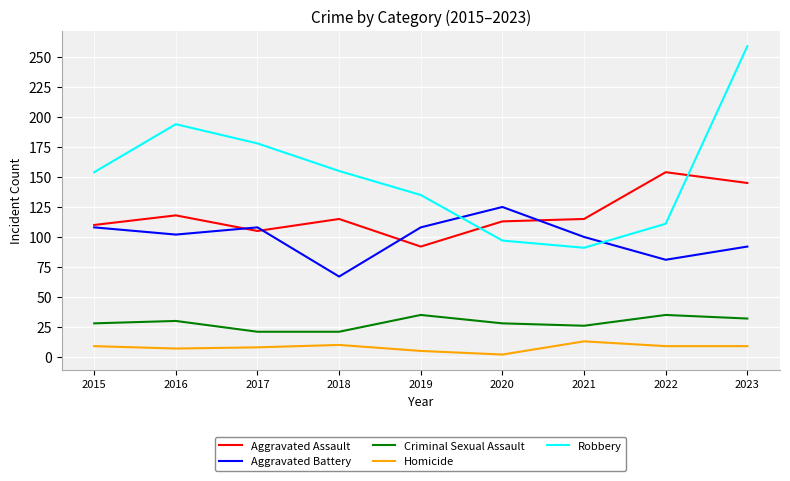

At which category does Aggravated Battery reach its first local peak?

2017